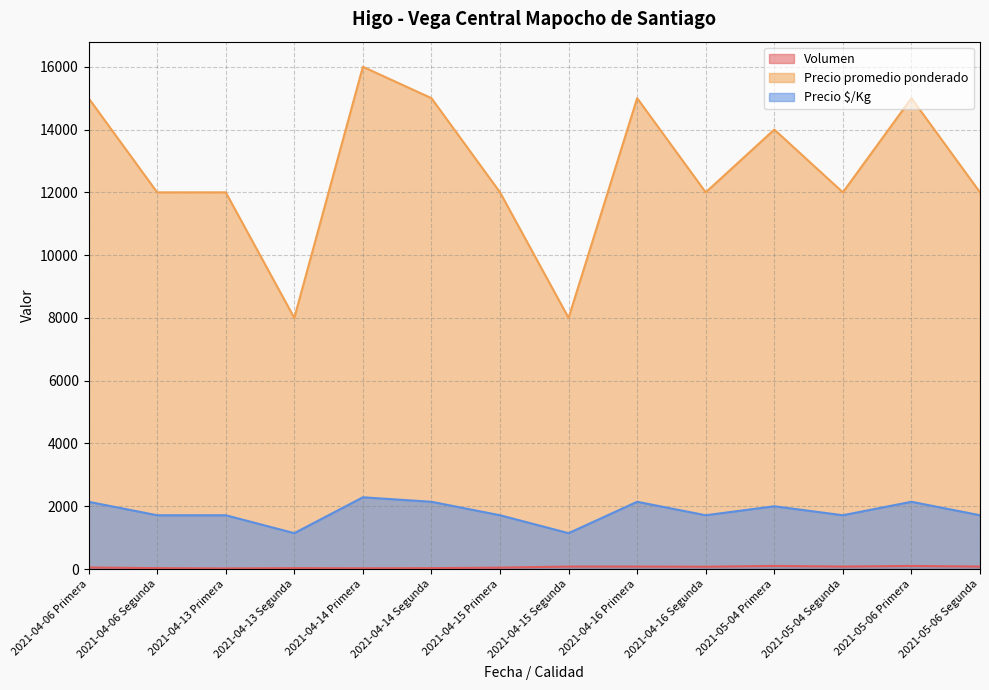

Read the Precio $/Kg value at 2021-05-06 Primera, to the nearest 50.

2150